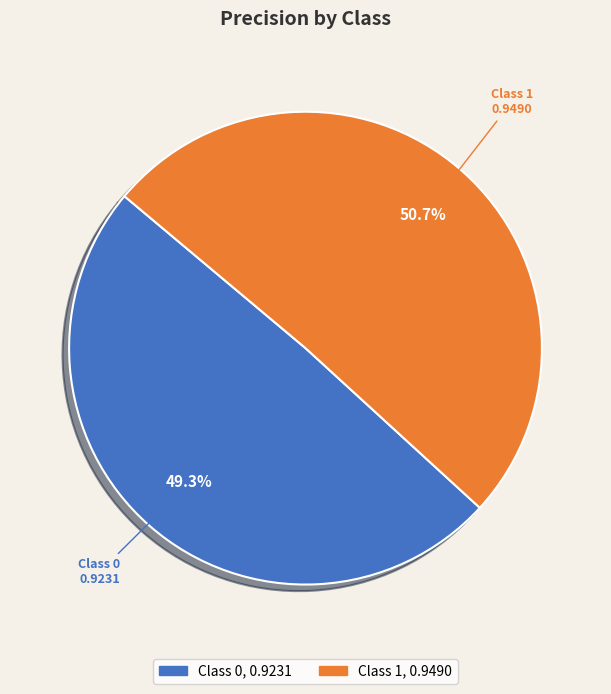

Is there any slice that represents more than half of the pie?

Yes